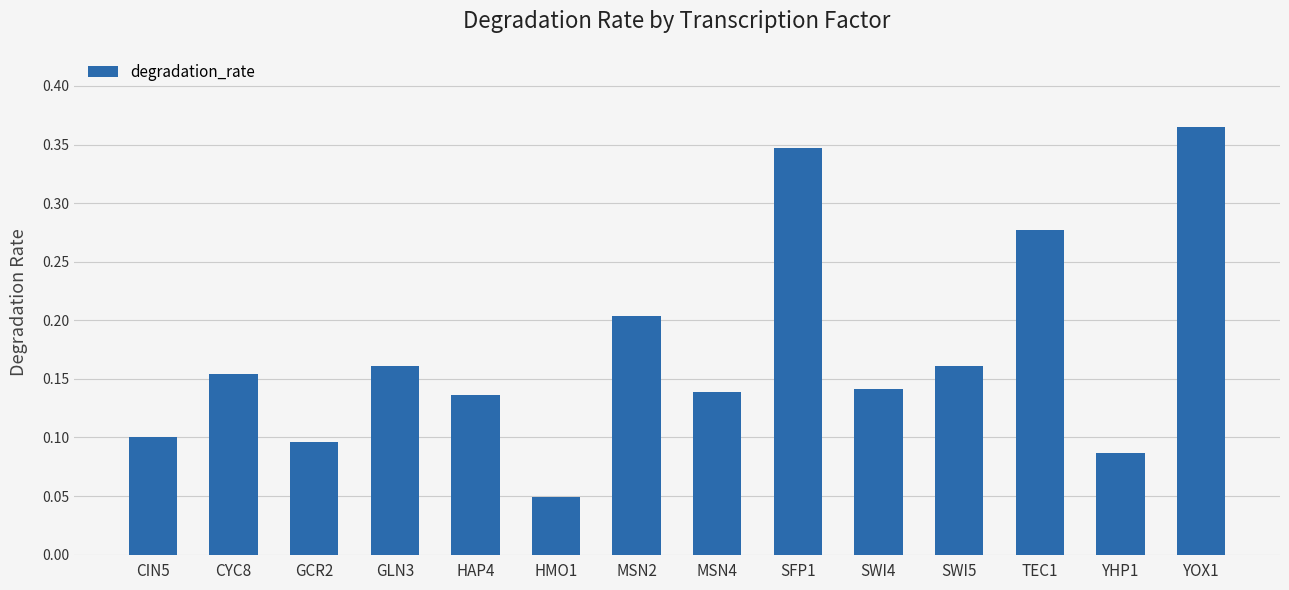

What position from the left is YHP1?

13